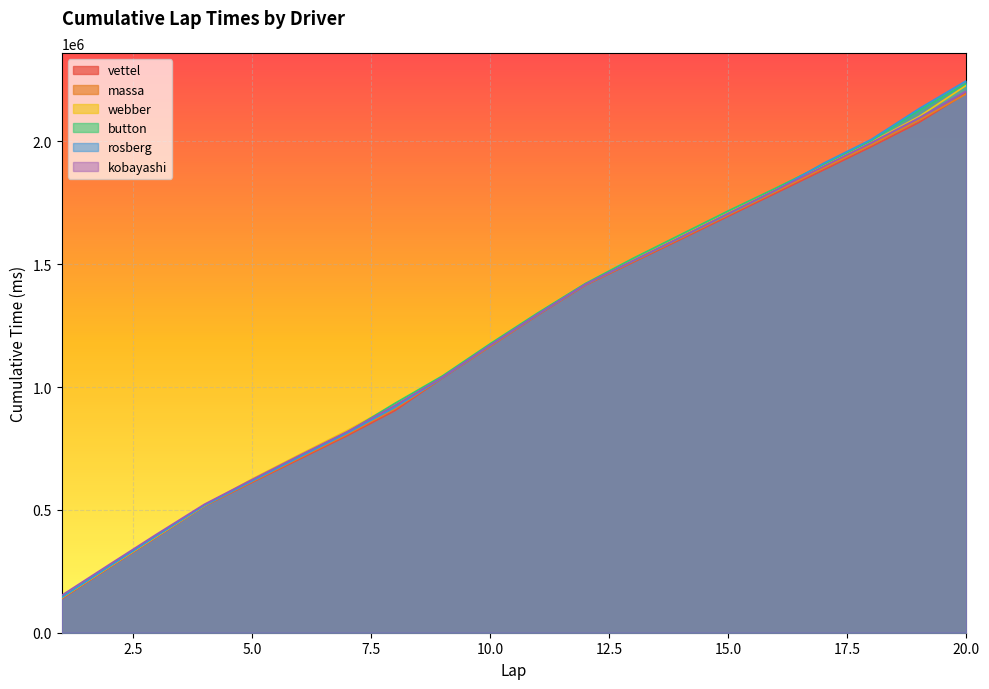

What is the sum of the rosberg values at 3 and 20?

2642169